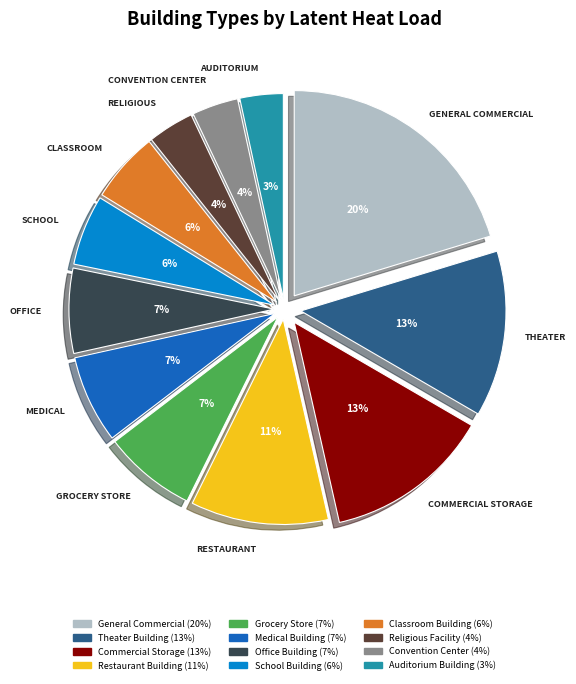

Rank the categories by value from lowest to highest.

Auditorium Building, Convention Center, Religious Facility, Classroom Building, School Building, Office Building, Medical Building, Grocery Store, Restaurant Building, Theater Building, Commercial Storage, General Commercial